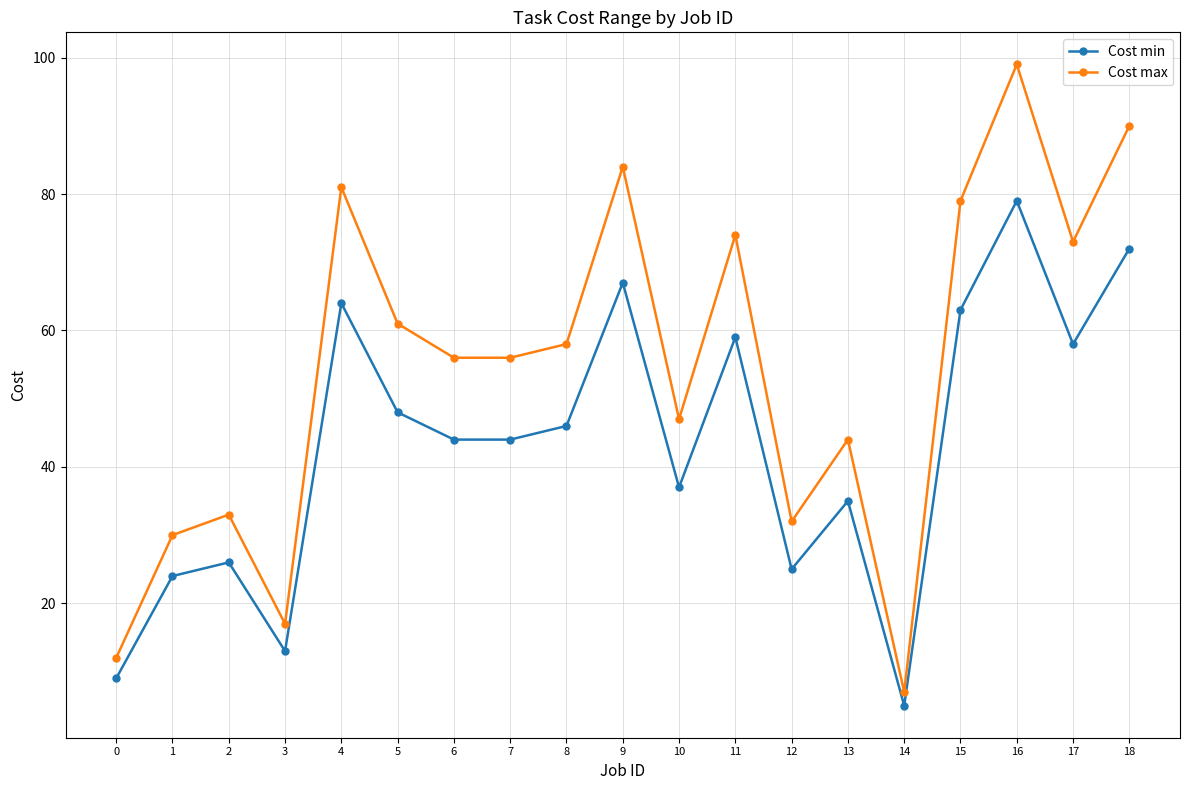

True or false: Cost max has more than 2 interior local peaks.

True